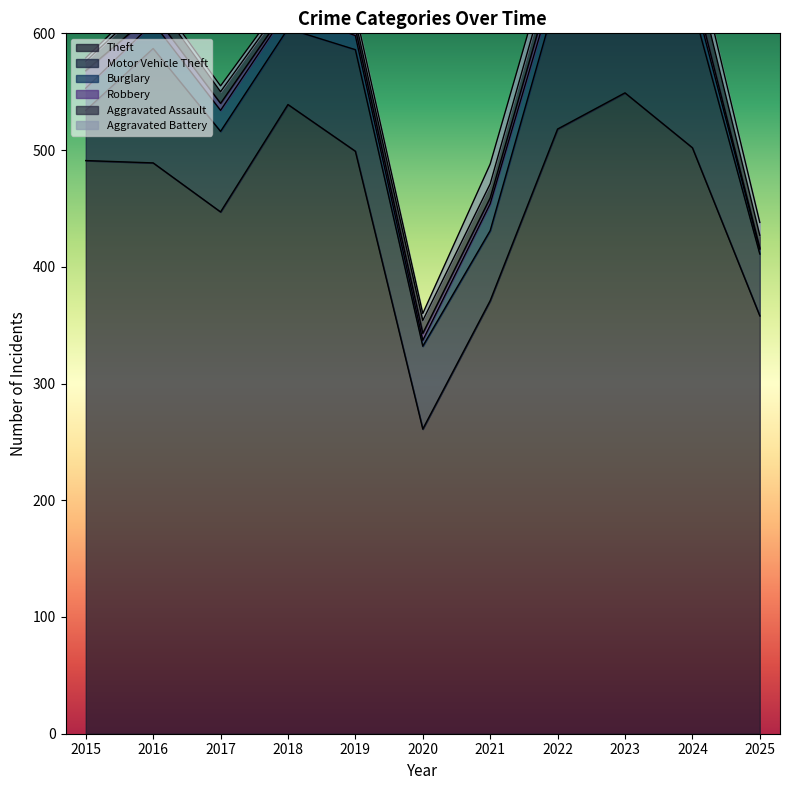

Rank the series at 2025 from highest to lowest value.

Theft, Motor Vehicle Theft, Aggravated Assault, Aggravated Battery, Burglary, Robbery